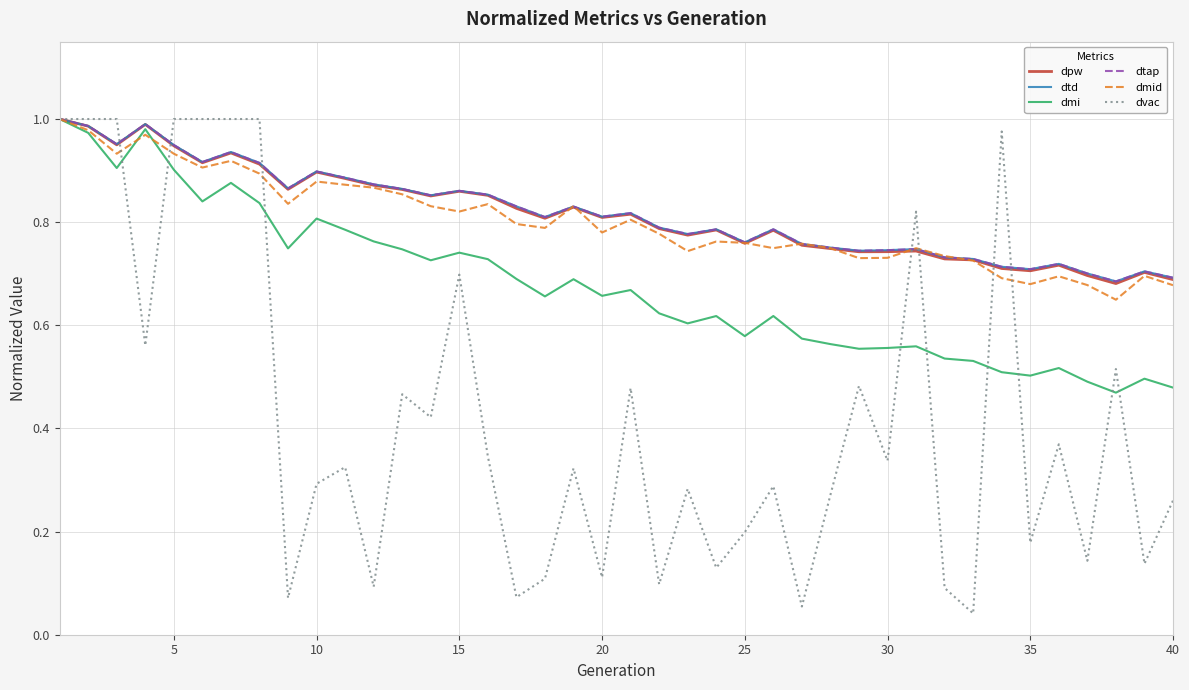

How many times do dmid and dmi cross each other?

2